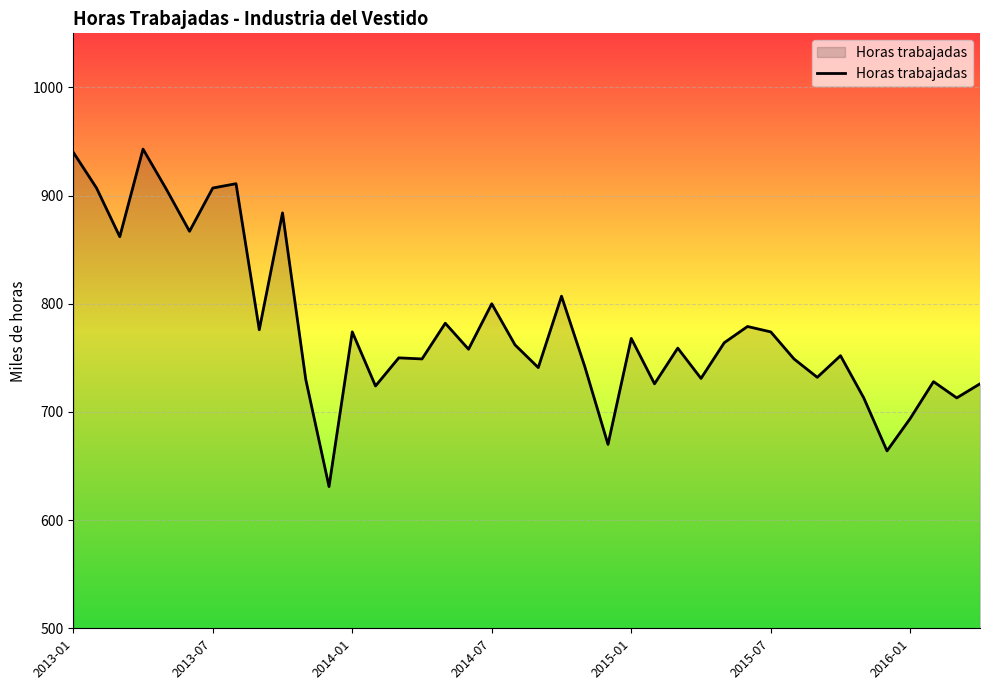

What is the greatest value displayed?

943